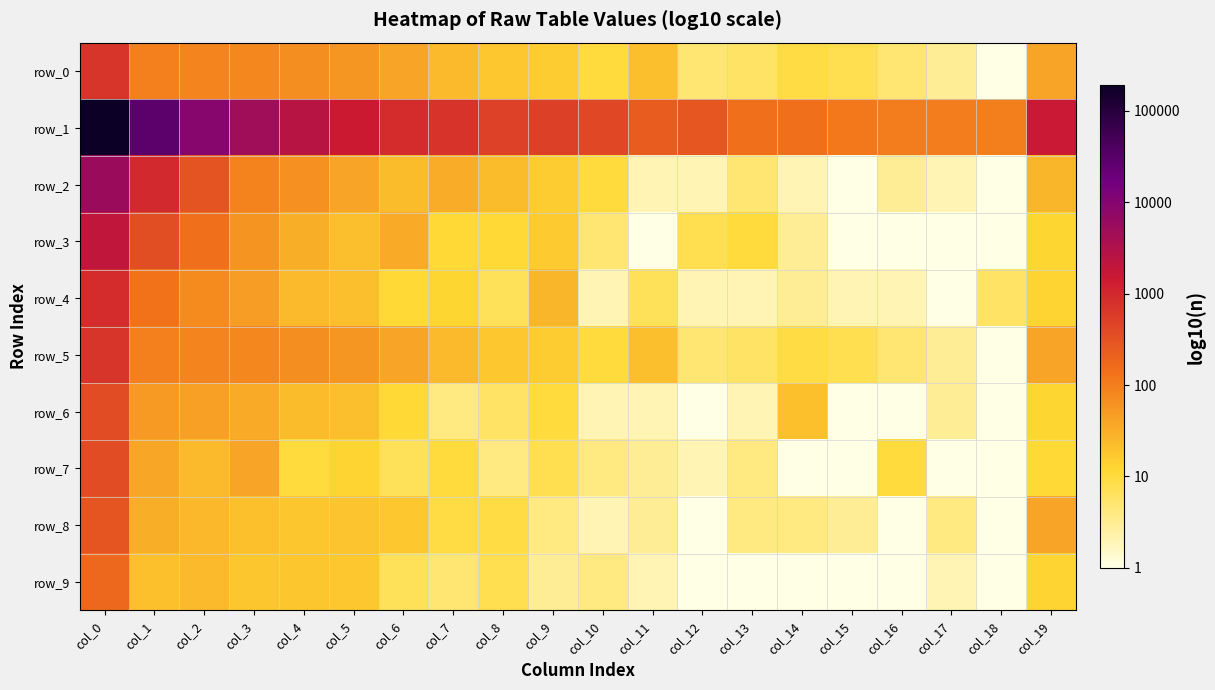

At which category is the sum across all series the highest?

col_0